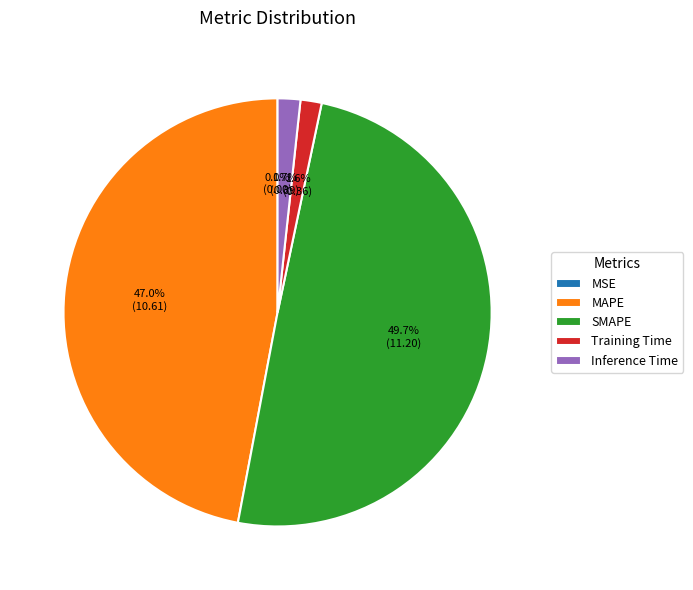

What is the ratio of the value at SMAPE to the value at MAPE?

1.1